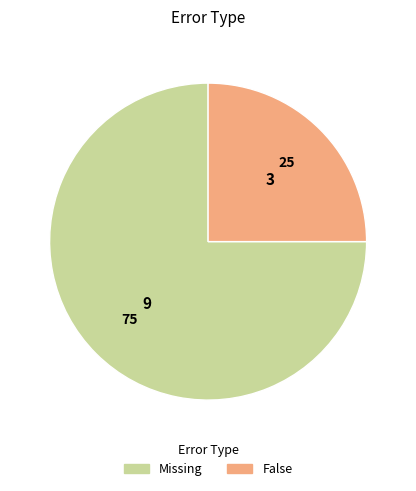

Do False and Missing together represent more than half of the pie?

Yes